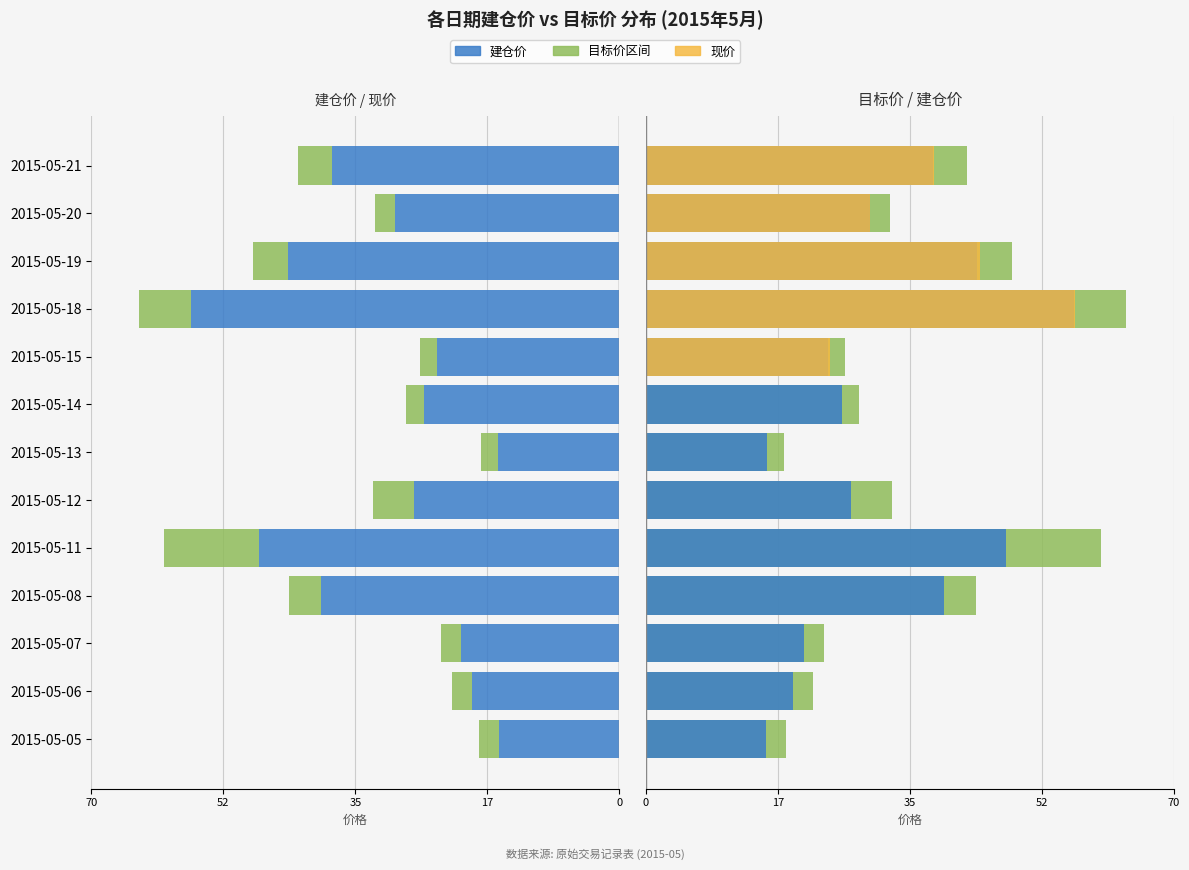

What is the total value across all series at 2015-05-13?

32.0